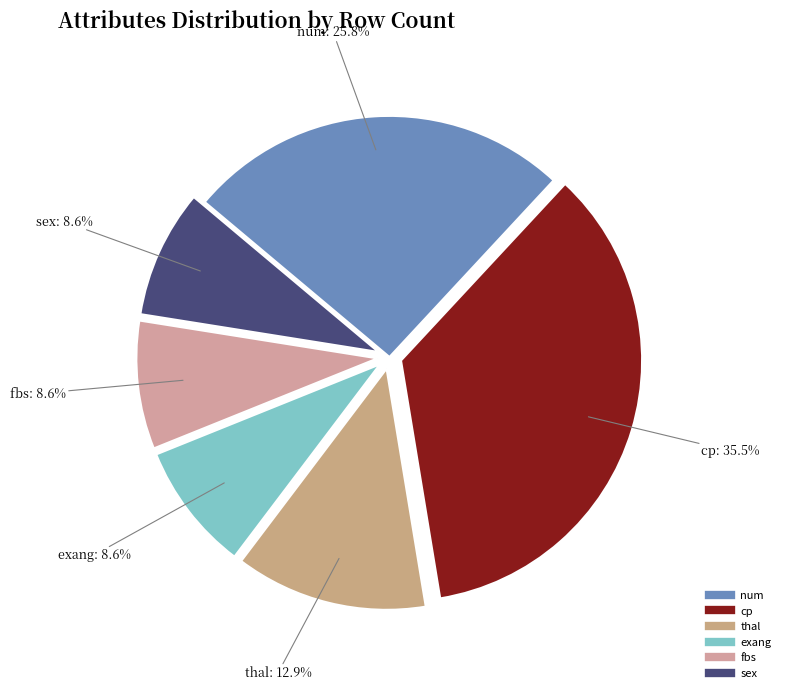

What is the largest slice in the pie chart?

cp